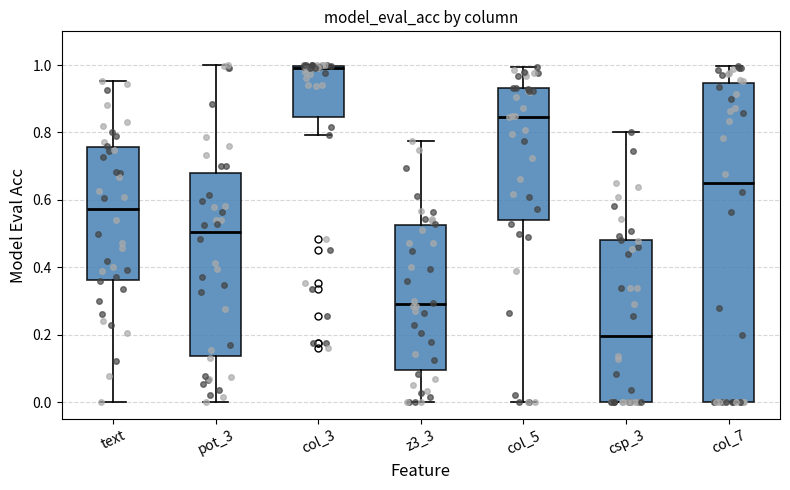

Reading left to right, transcribe this box plot: for each box, give where its median line is, the range the box spans, and where its two whiskers end, as read against the y-axis. The values are not printed on the chart, so give them approximately, as read against the axis.

text: median 0.58, box 0.36 to 0.76, whiskers 0.00 to 0.96
pot_3: median 0.50, box 0.14 to 0.68, whiskers 0.00 to 1.00
col_3: median 1.00 (just below the box's upper edge), box 0.84 to 1.00, whiskers 0.80 to 1.00
z3_3: median 0.30, box 0.10 to 0.52, whiskers 0.00 to 0.78
col_5: median 0.84, box 0.54 to 0.94, whiskers 0.00 to 1.00
csp_3: median 0.20, box 0.00 to 0.48, whiskers 0.00 to 0.80
col_7: median 0.64, box 0.00 to 0.94, whiskers 0.00 to 1.00